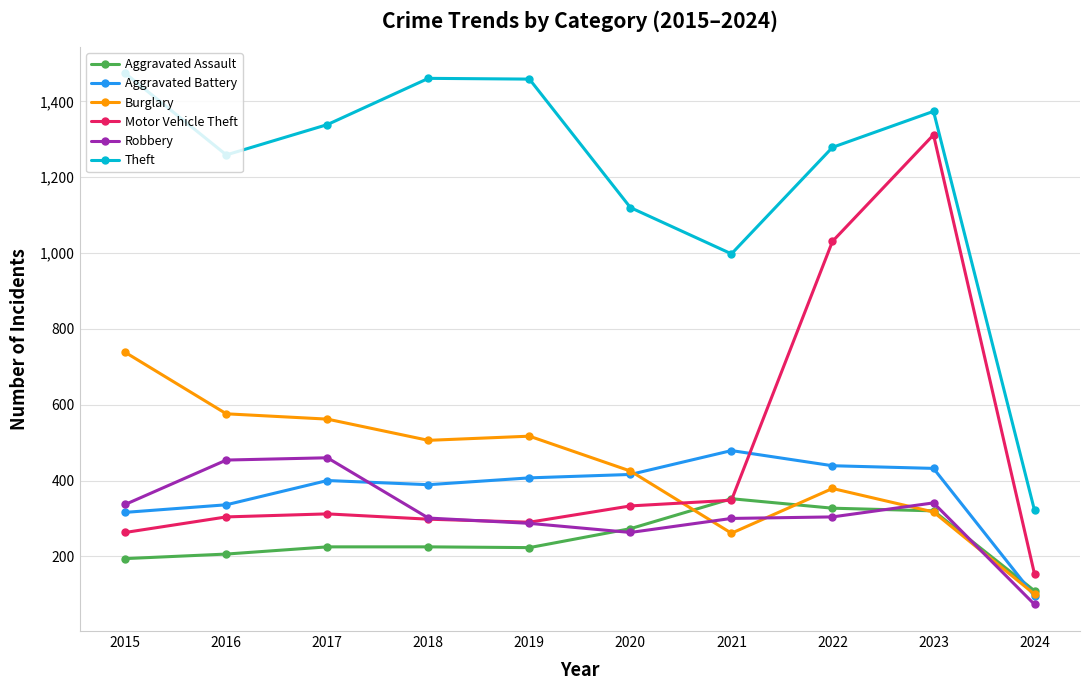

Where is the first local maximum for Aggravated Battery?

2017